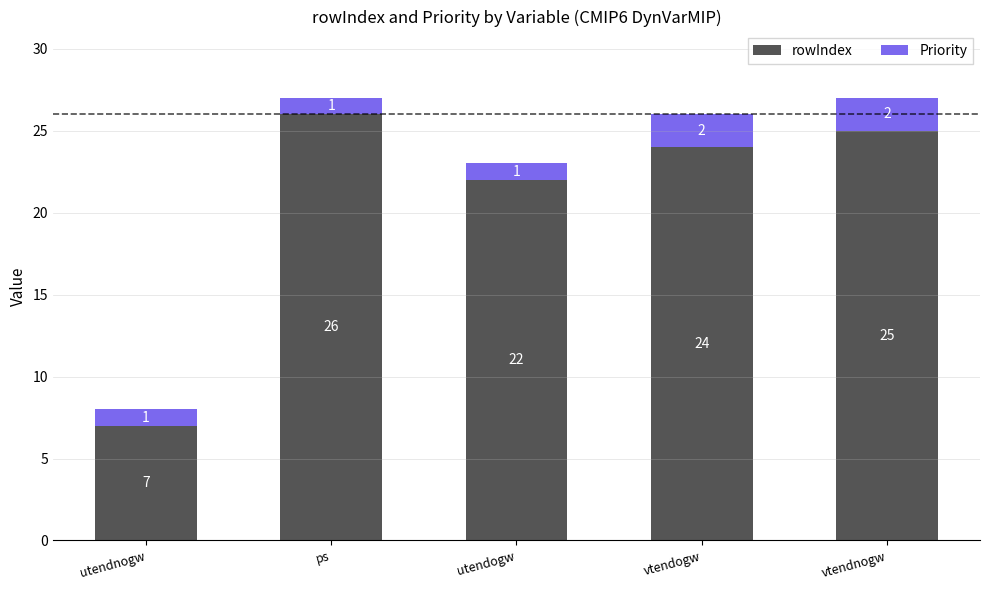

Does the chart contain any negative values?

No